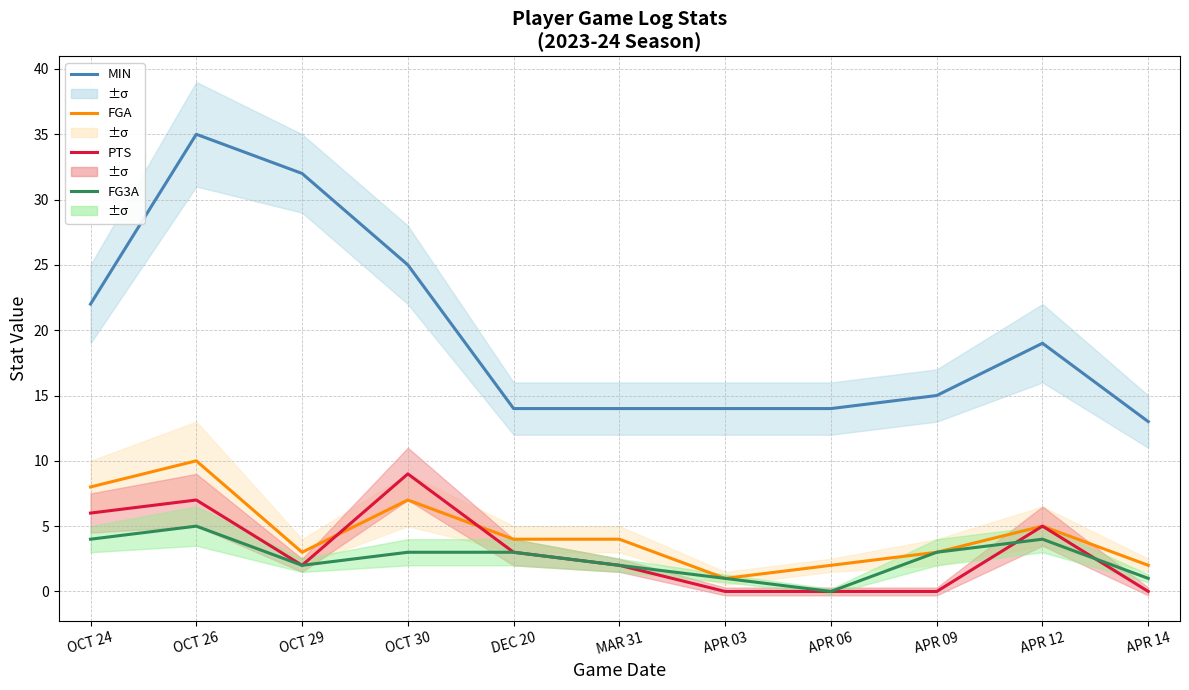

What is the difference between the second highest and minimum values in the FGA series?

7